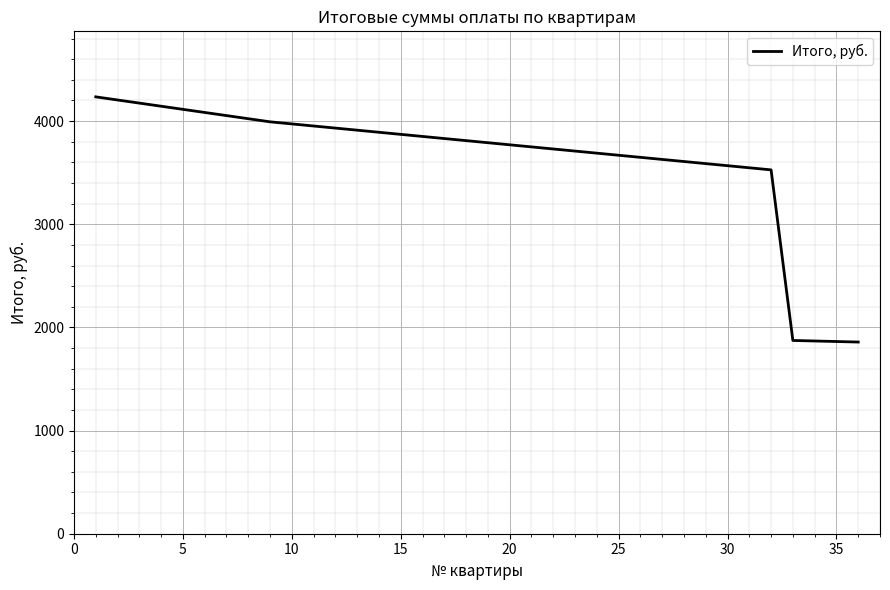

What is the difference between the maximum and minimum values?

2376.9